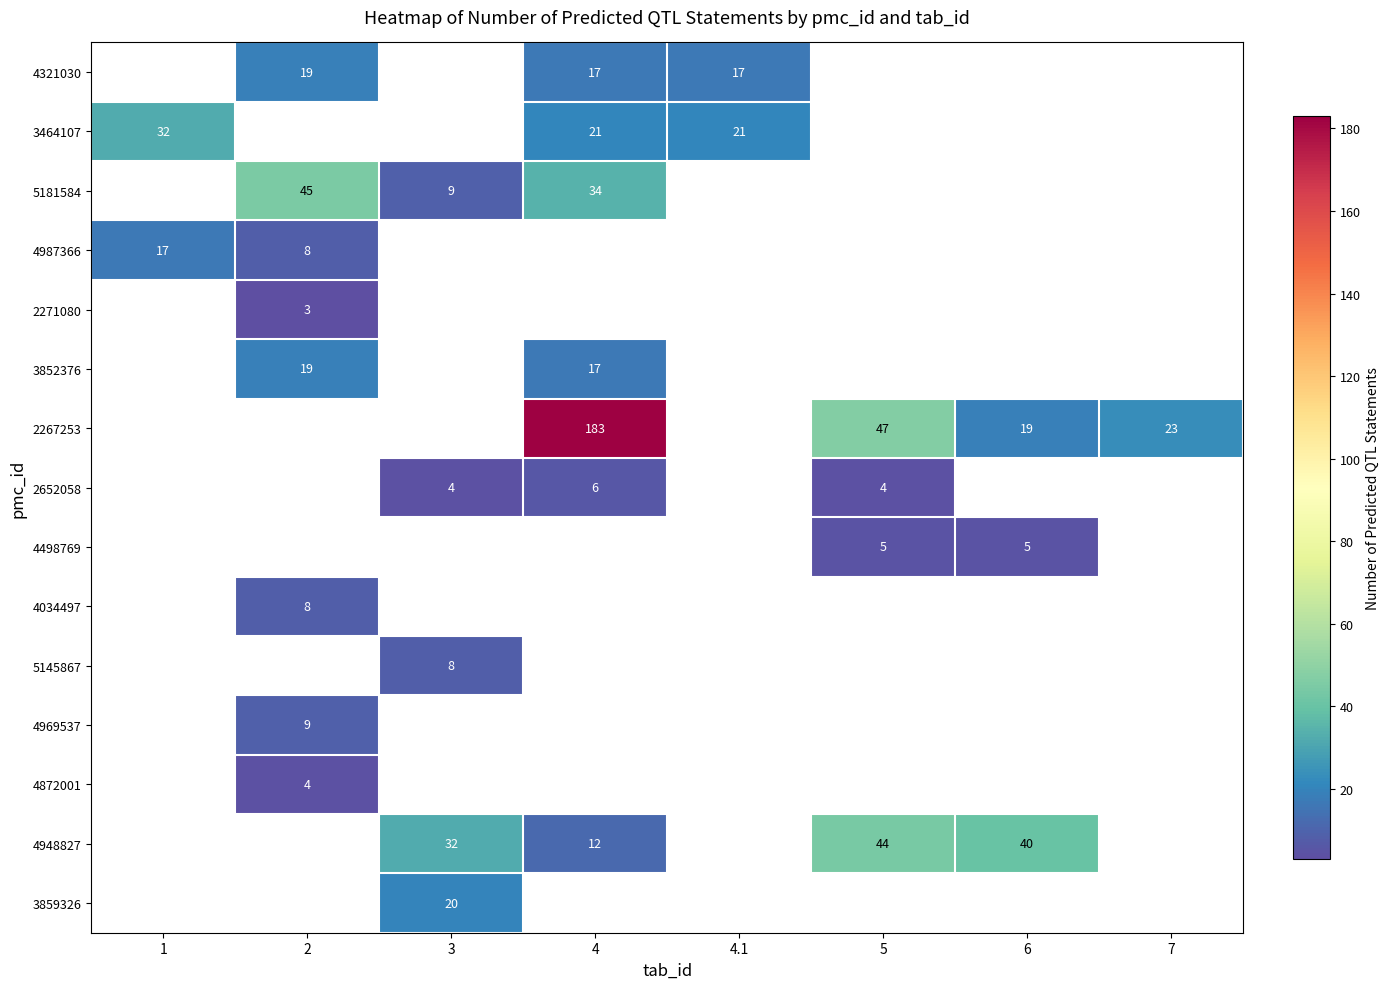

The value of 5181584 at 3 is 9. True or false?

True